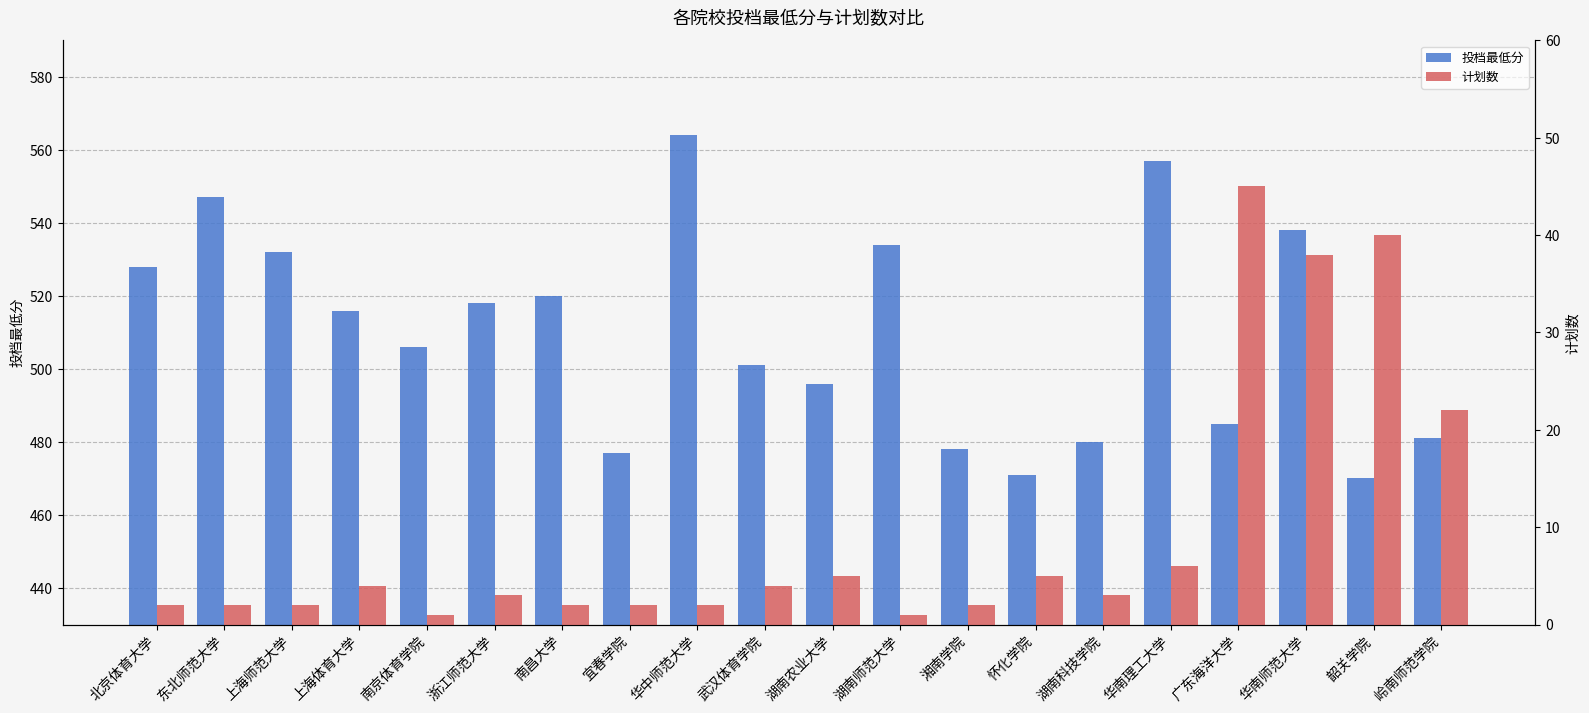

The 计划数 series shows 5 at 怀化学院. True or false?

True